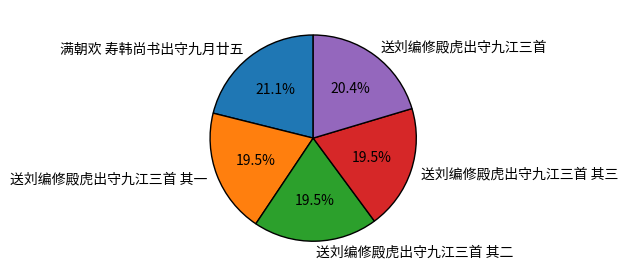

To the nearest percent, what portion does 满朝欢 寿韩尚书出守九月廿五 represent?

21%